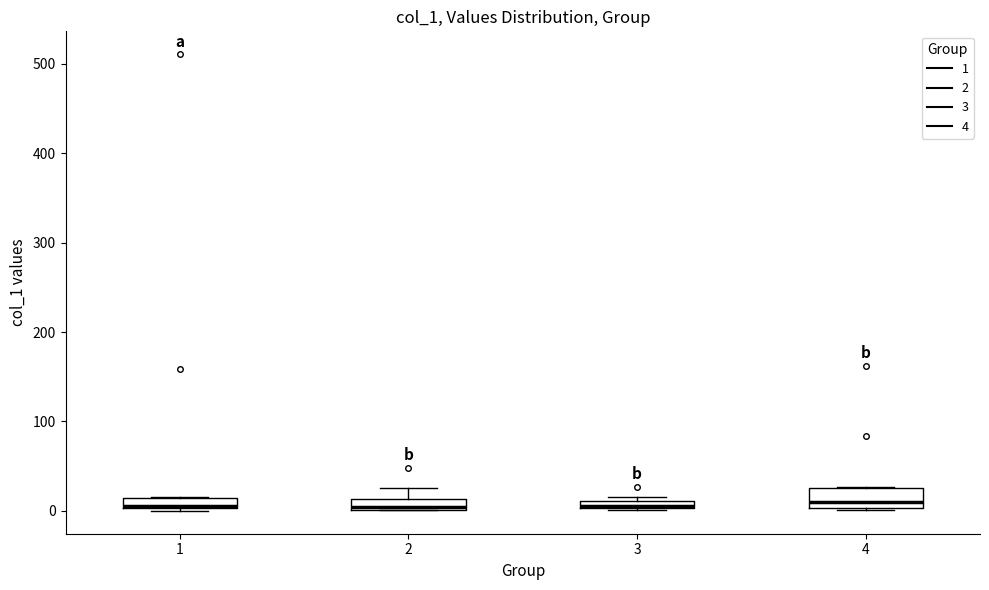

Where is the upper edge of the box at x = 1 on the y-axis? The values are not printed on the chart, so give them approximately, as read against the axis.

10